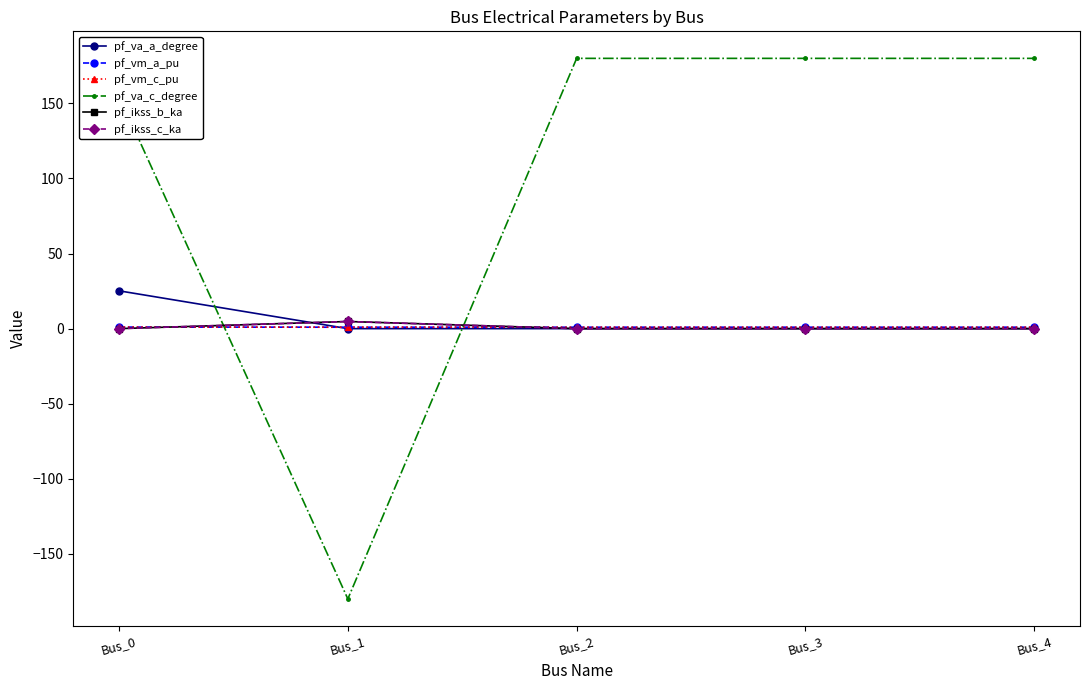

Rank the categories by pf_va_c_degree value from lowest to highest.

Bus_1, Bus_0, Bus_3, Bus_4, Bus_2